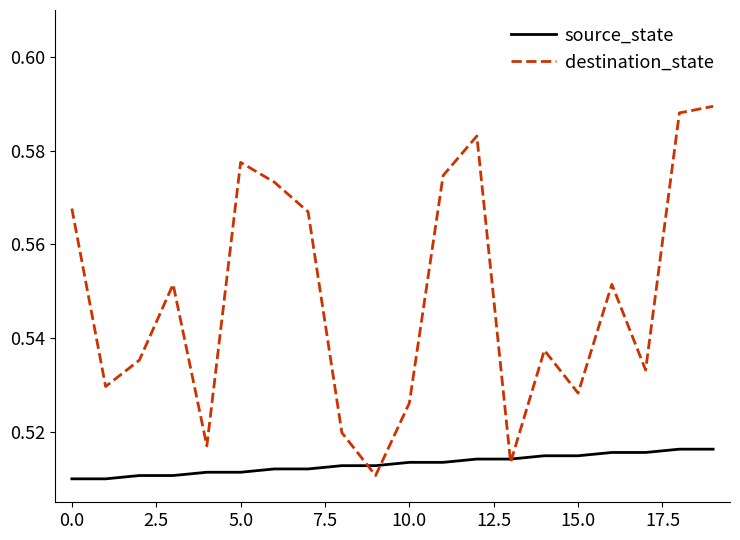

What are all the series names shown in the legend?

source_state, destination_state